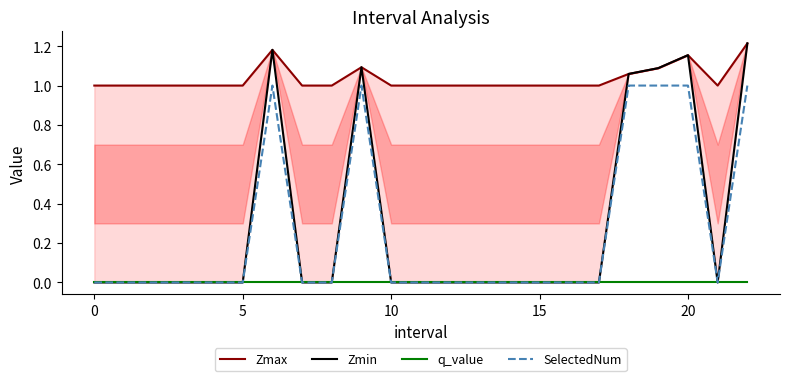

Which series changed the most between 7 and 16?

Zmax